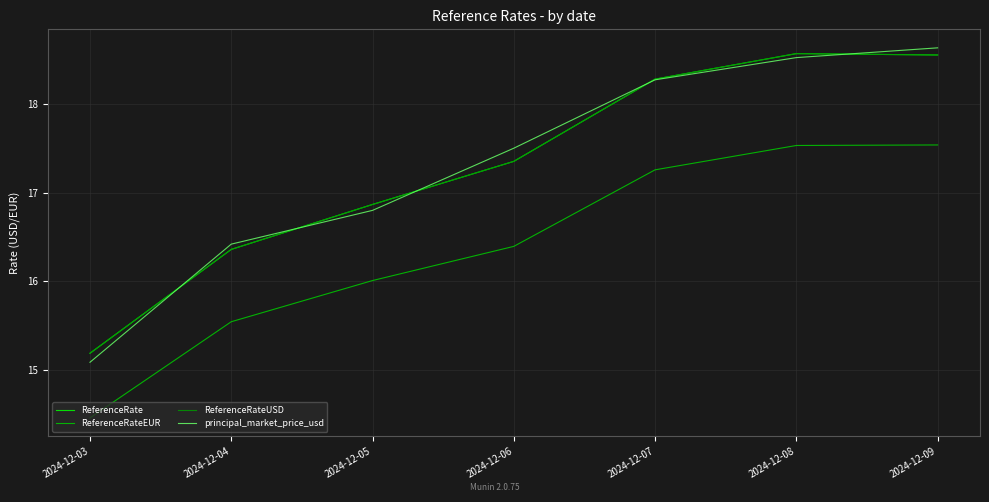

The ReferenceRateUSD series shows 15.2 at 2024-12-03. True or false?

True